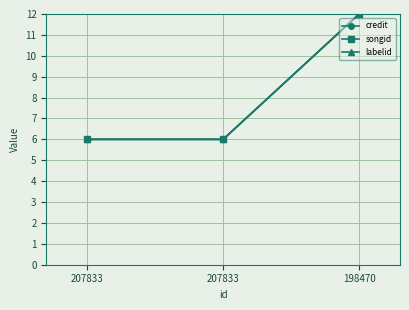

The value of songid at 207833 is 3. True or false?

False